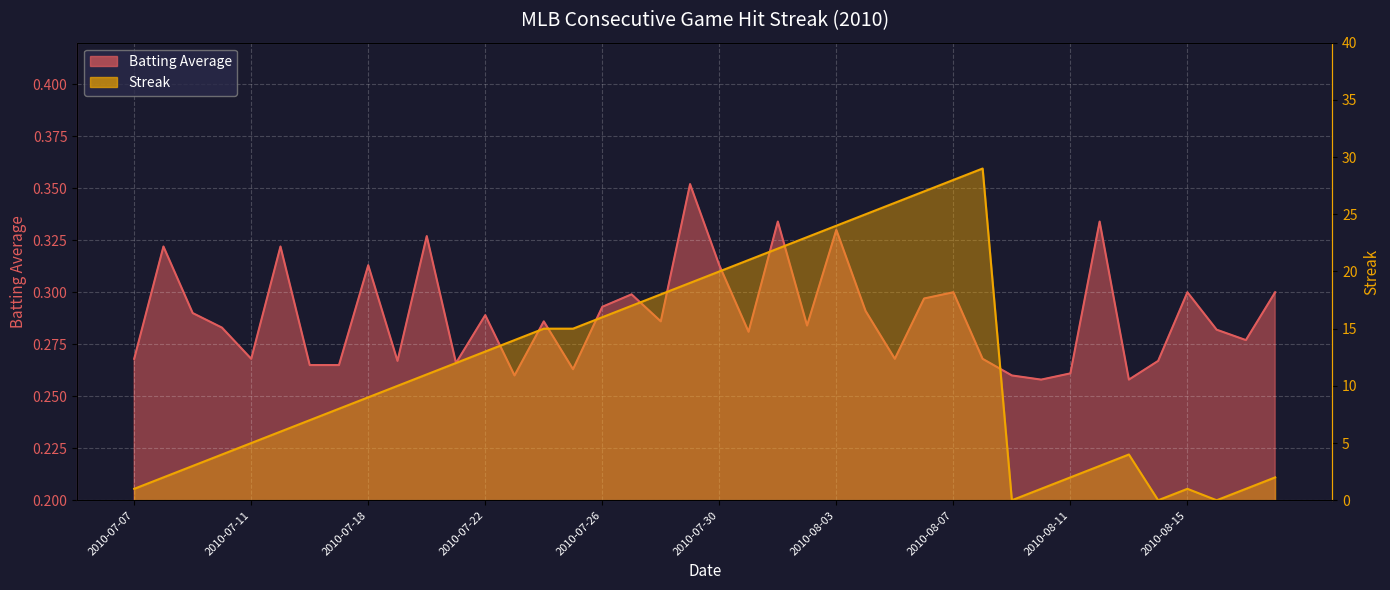

Which has a higher value, 2010-08-09 or 2010-07-30?

2010-07-30